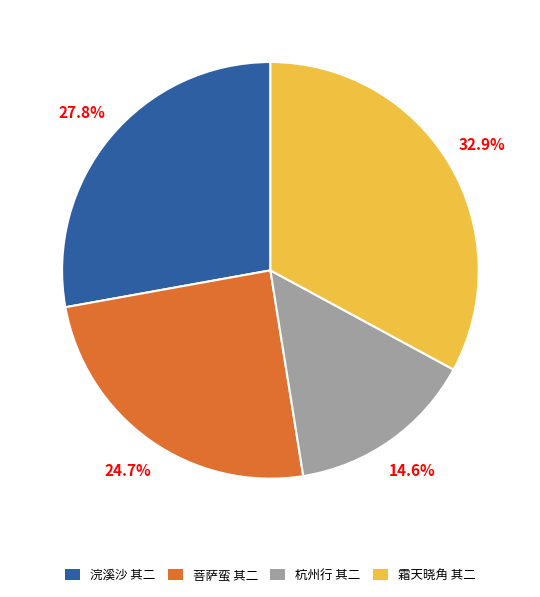

Which has a higher value, 浣溪沙 其二 or 杭州行 其二?

浣溪沙 其二